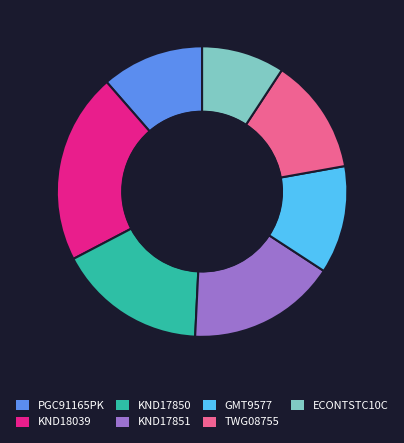

Is KND18039 the majority of the pie?

No